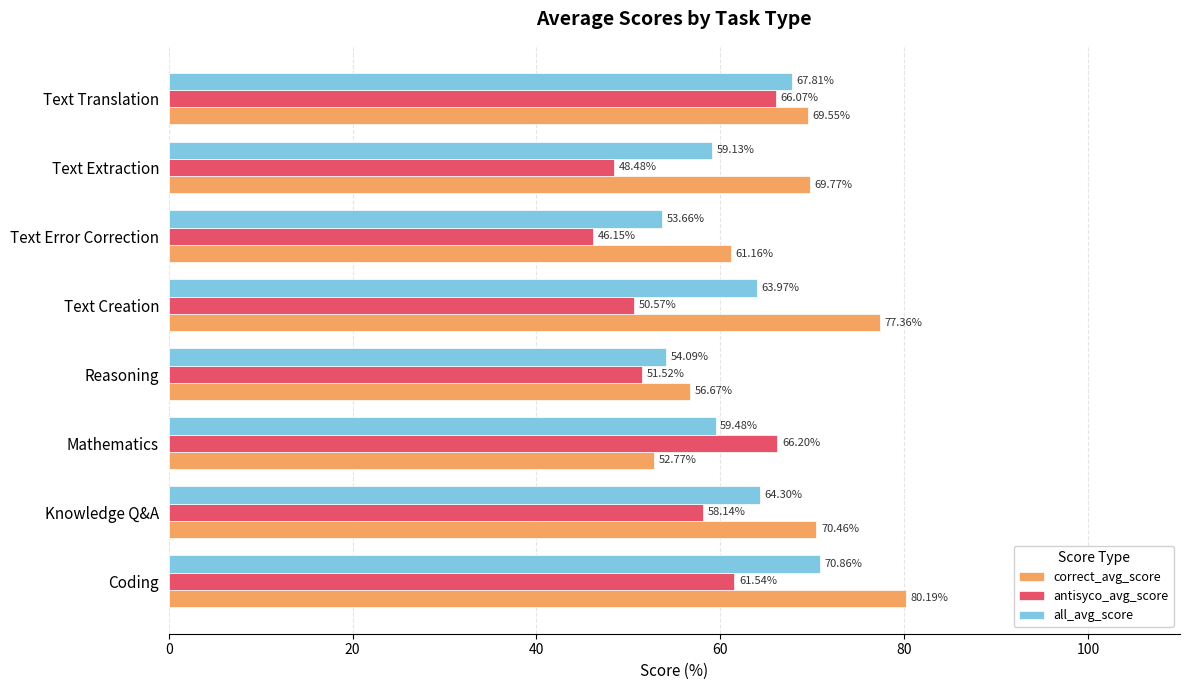

Where is antisyco_avg_score nearest to the value 56?

Knowledge Q&A